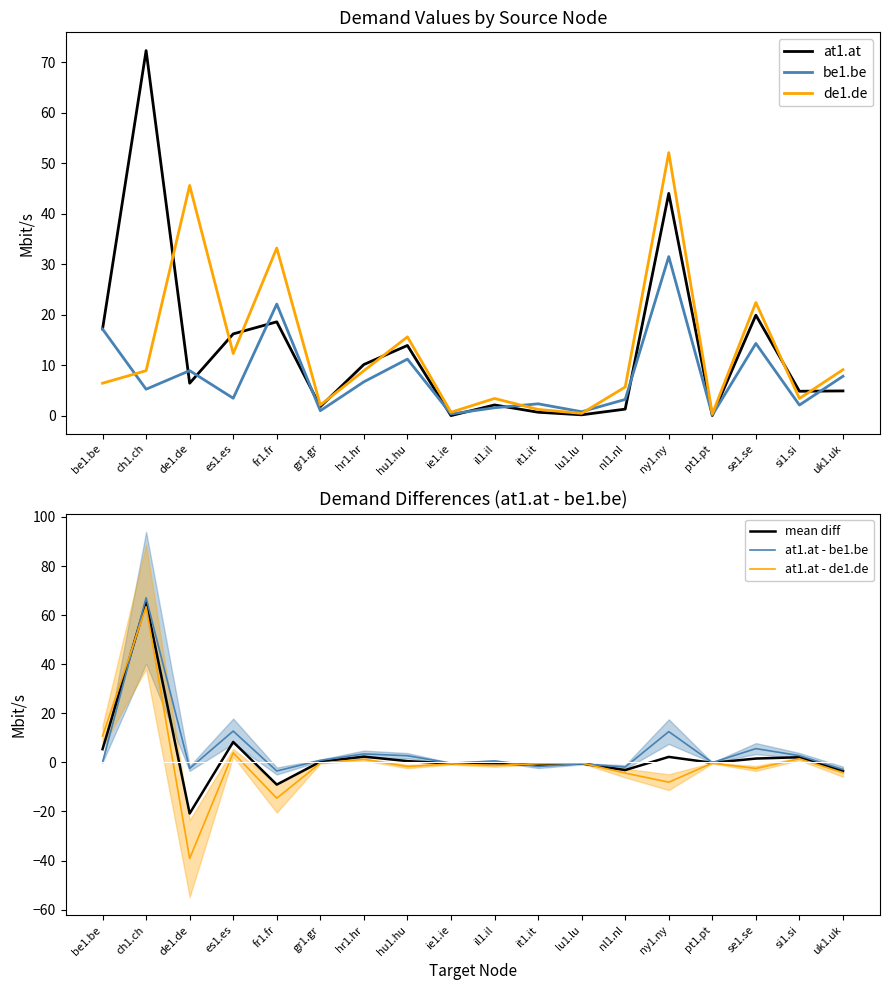

In at1.at - be1.be, how many points are lower than both neighbors (excluding endpoints)?

6